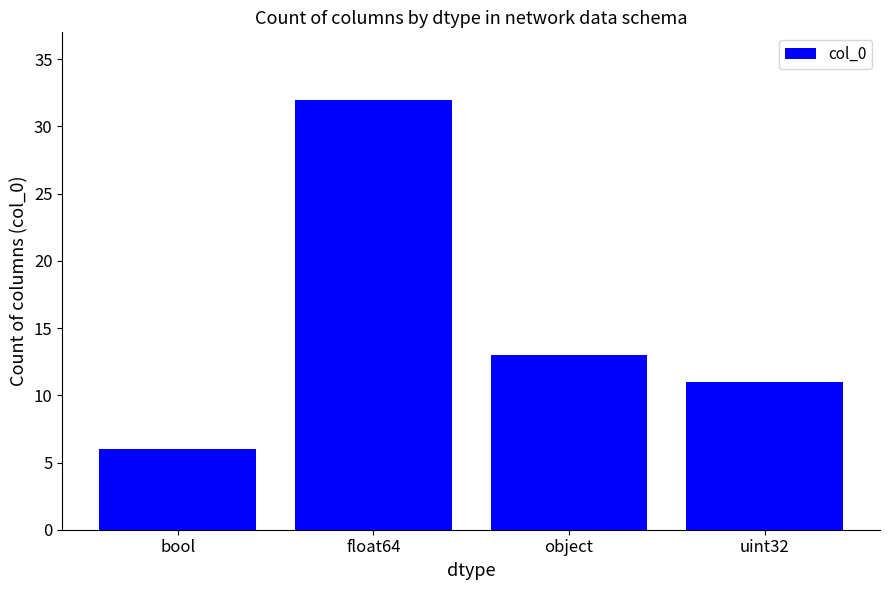

What is the ratio of the value at float64 to the value at uint32?

2.9